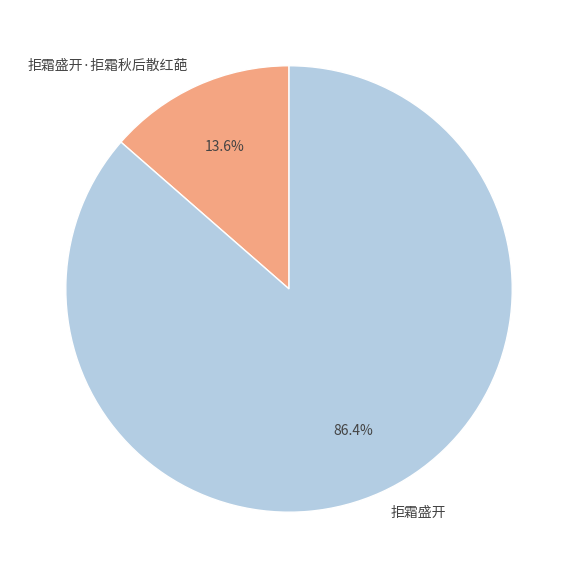

To the nearest percent, what is the average slice percentage?

50%